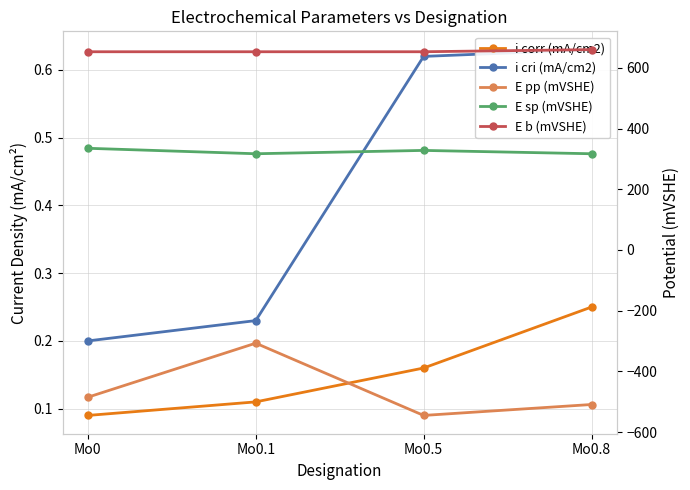

Reading left to right, list all the values displayed in this chart.

i corr (mA/cm2): 0.1	0.1	0.2	0.2
i cri (mA/cm2): 0.2	0.2	0.6	0.6
E pp (mVSHE): -485.0	-307.0	-545.0	-509.0
E sp (mVSHE): 335.0	317.0	328.0	317.0
E b (mVSHE): 653.0	653.0	653.0	660.0